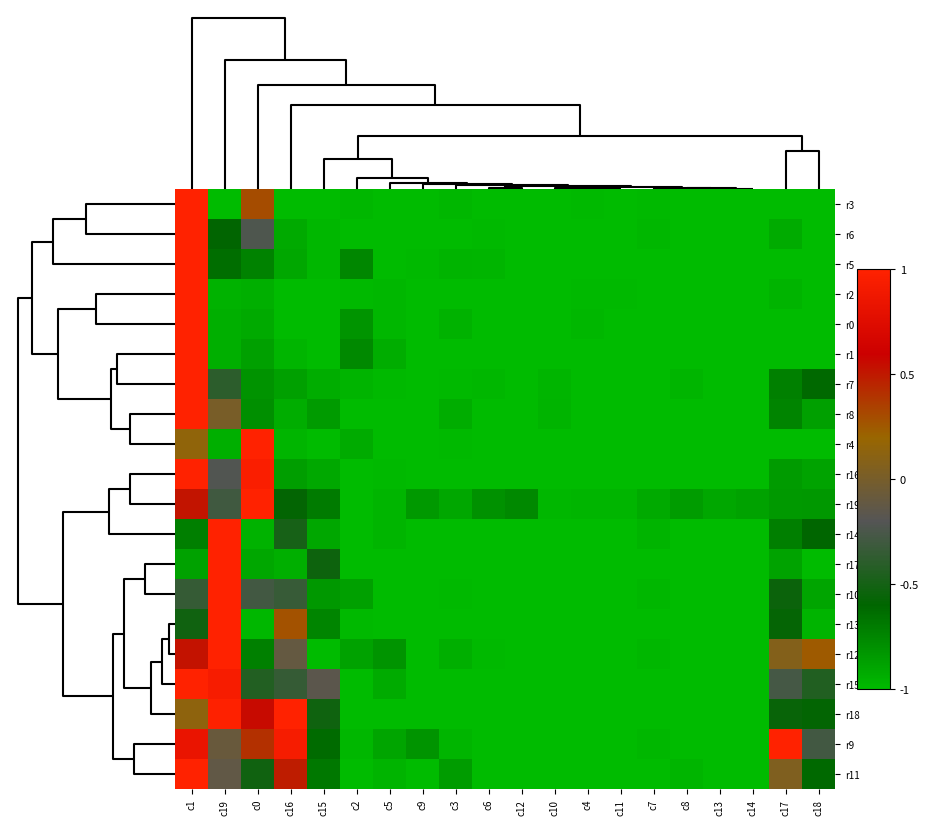

Between c12 and c3, which is larger?

c3